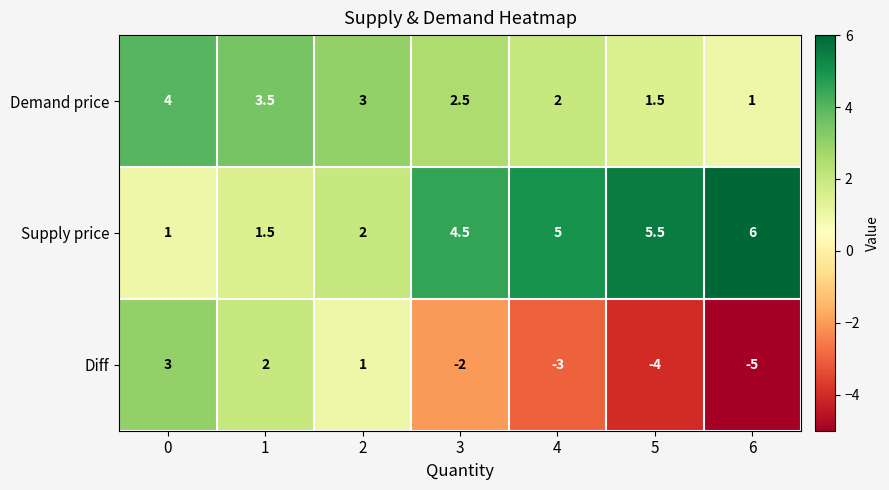

Between 1 and 2, which series saw the biggest shift?

Diff